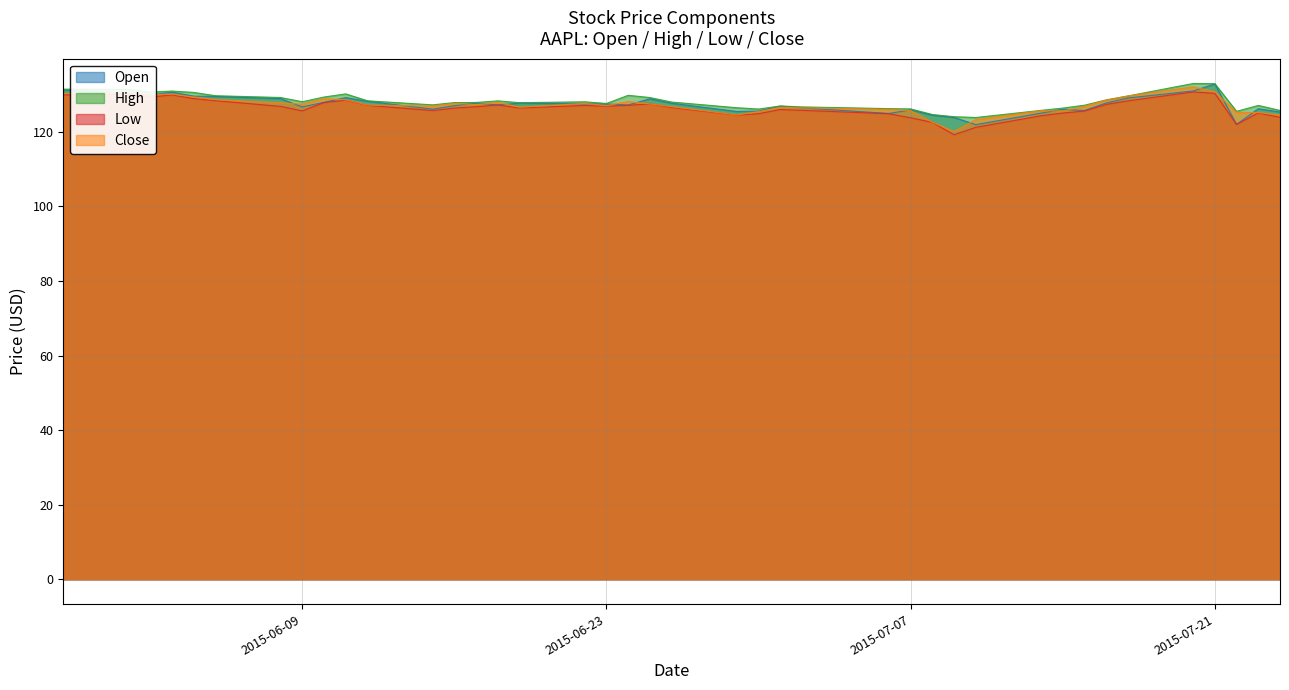

The value of Low at 2015-06-09 is 125.6. True or false?

True